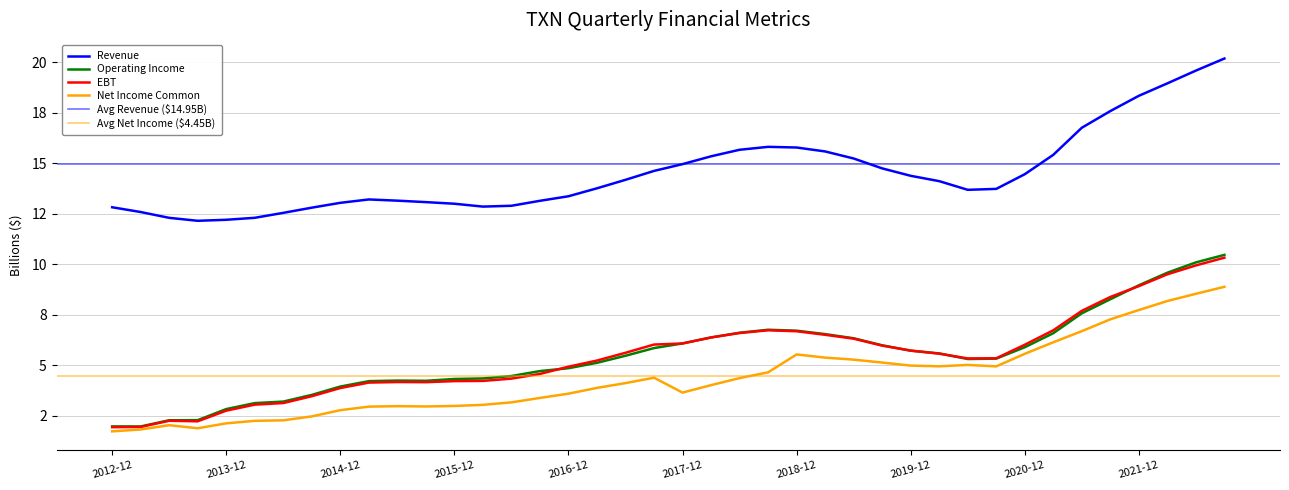

Count the number of categories in the chart.

40